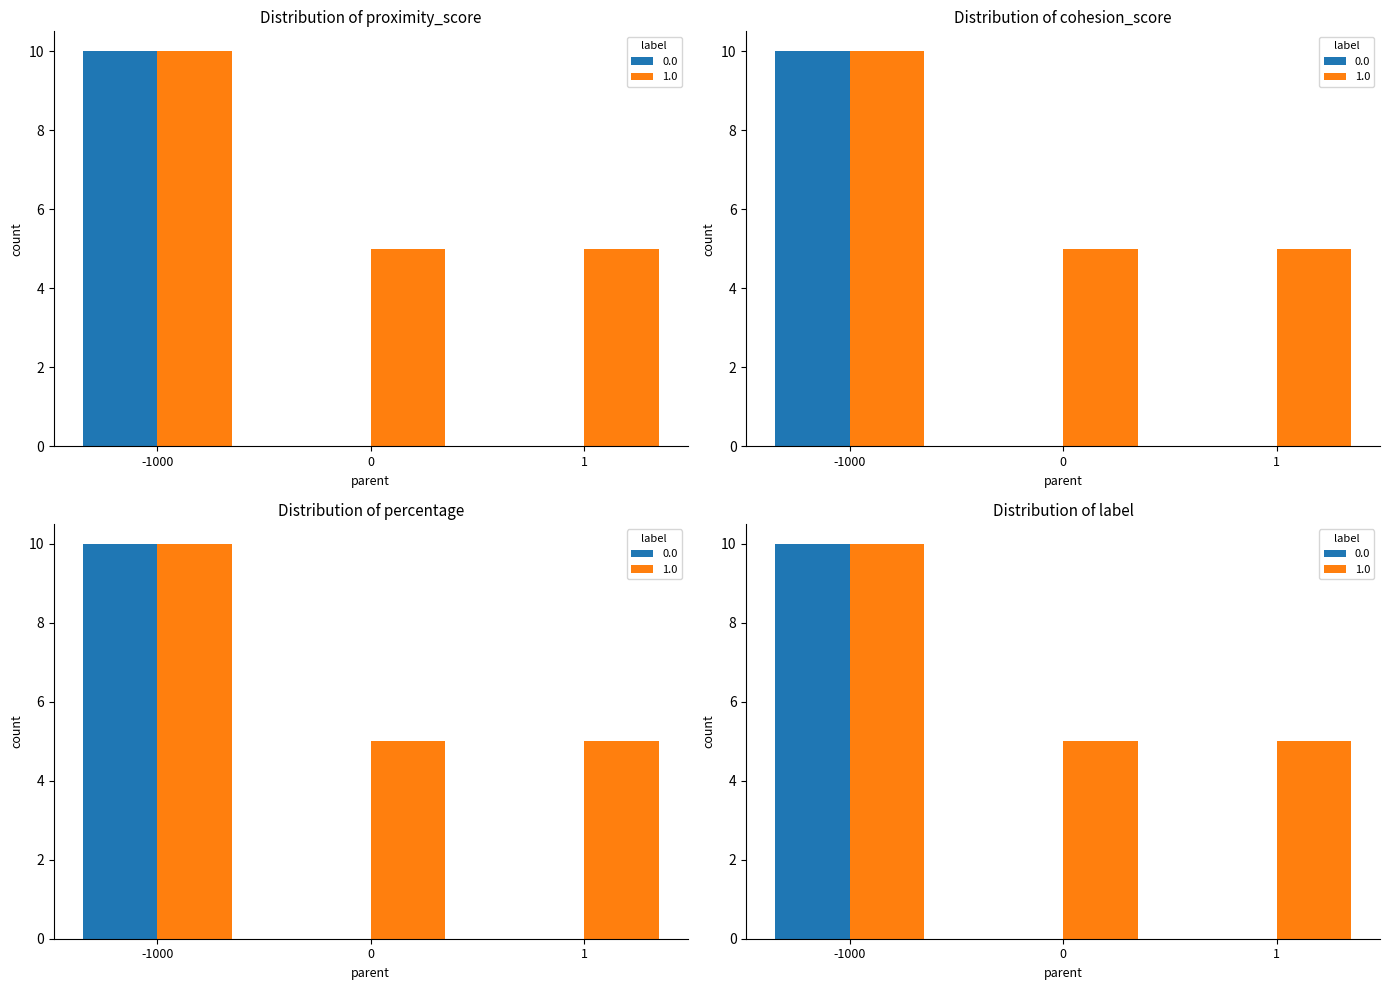

The cohesion_score series shows 0.8 at 2. True or false?

False